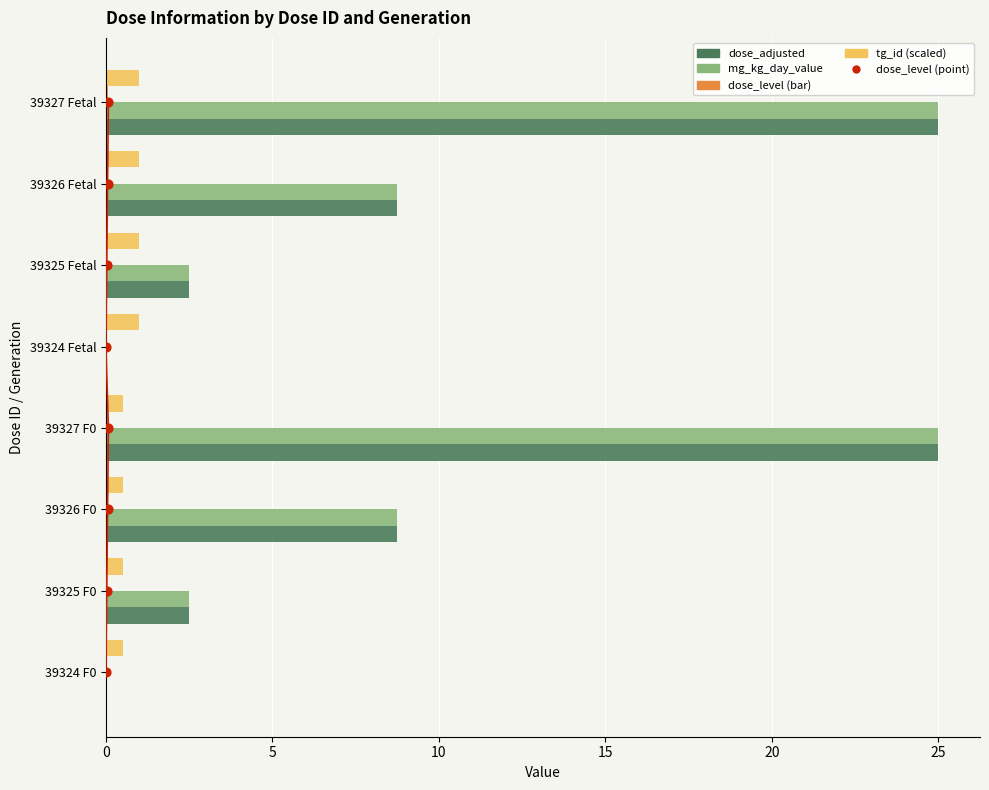

Which series contains the lowest Y value?

dose_adjusted